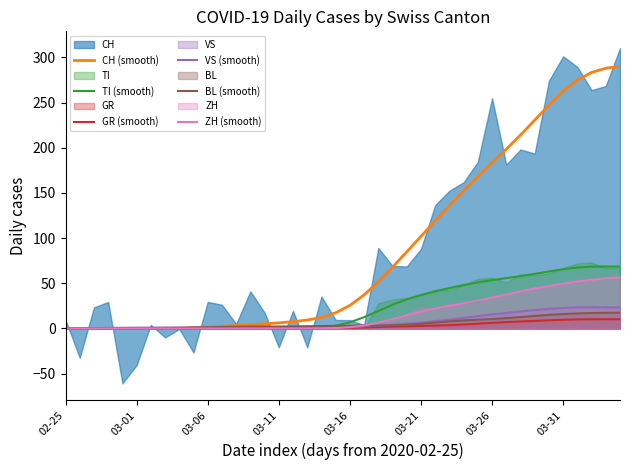

Does the chart have visible grid lines?

No